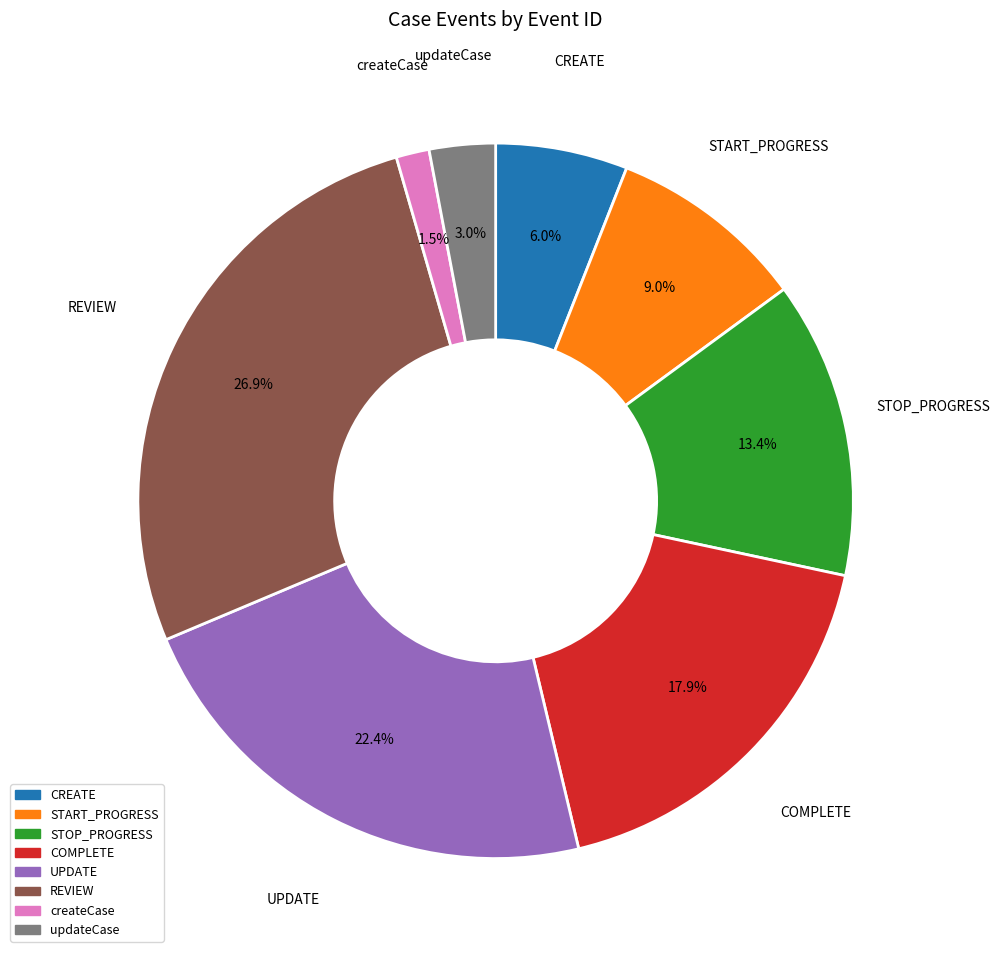

What percentage do STOP_PROGRESS and START_PROGRESS together represent?

22.4%